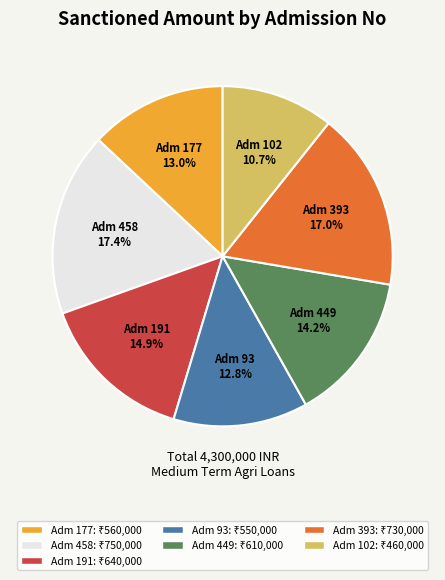

Is Adm 93 the majority of the pie?

No